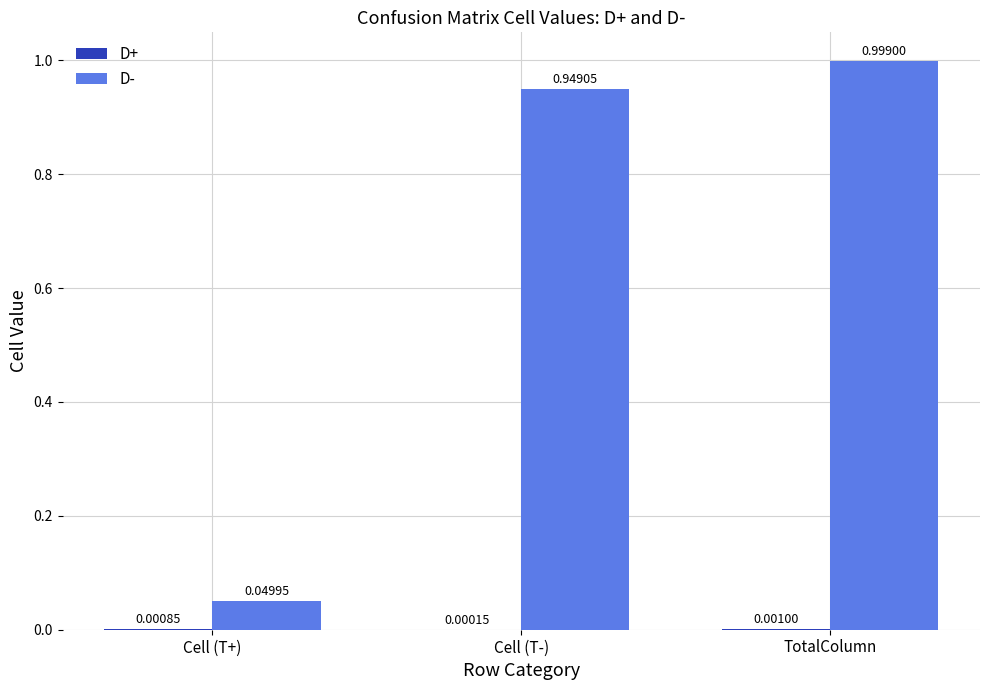

What is the sum of all D- values?

2.0